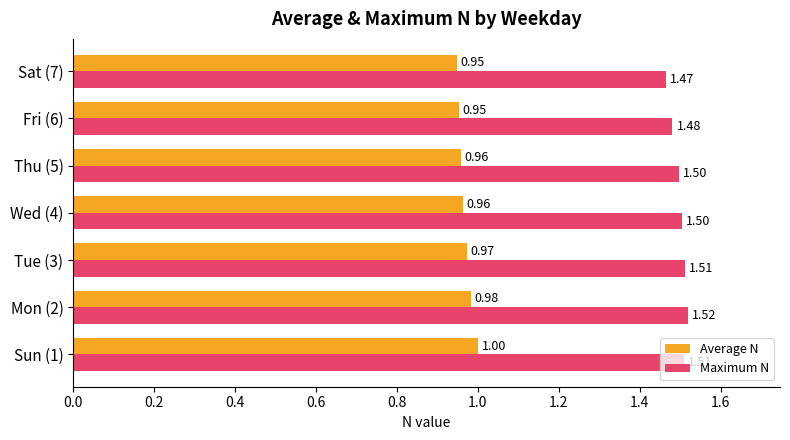

List the series in order of their overall mean, highest first.

Maximum N, Average N